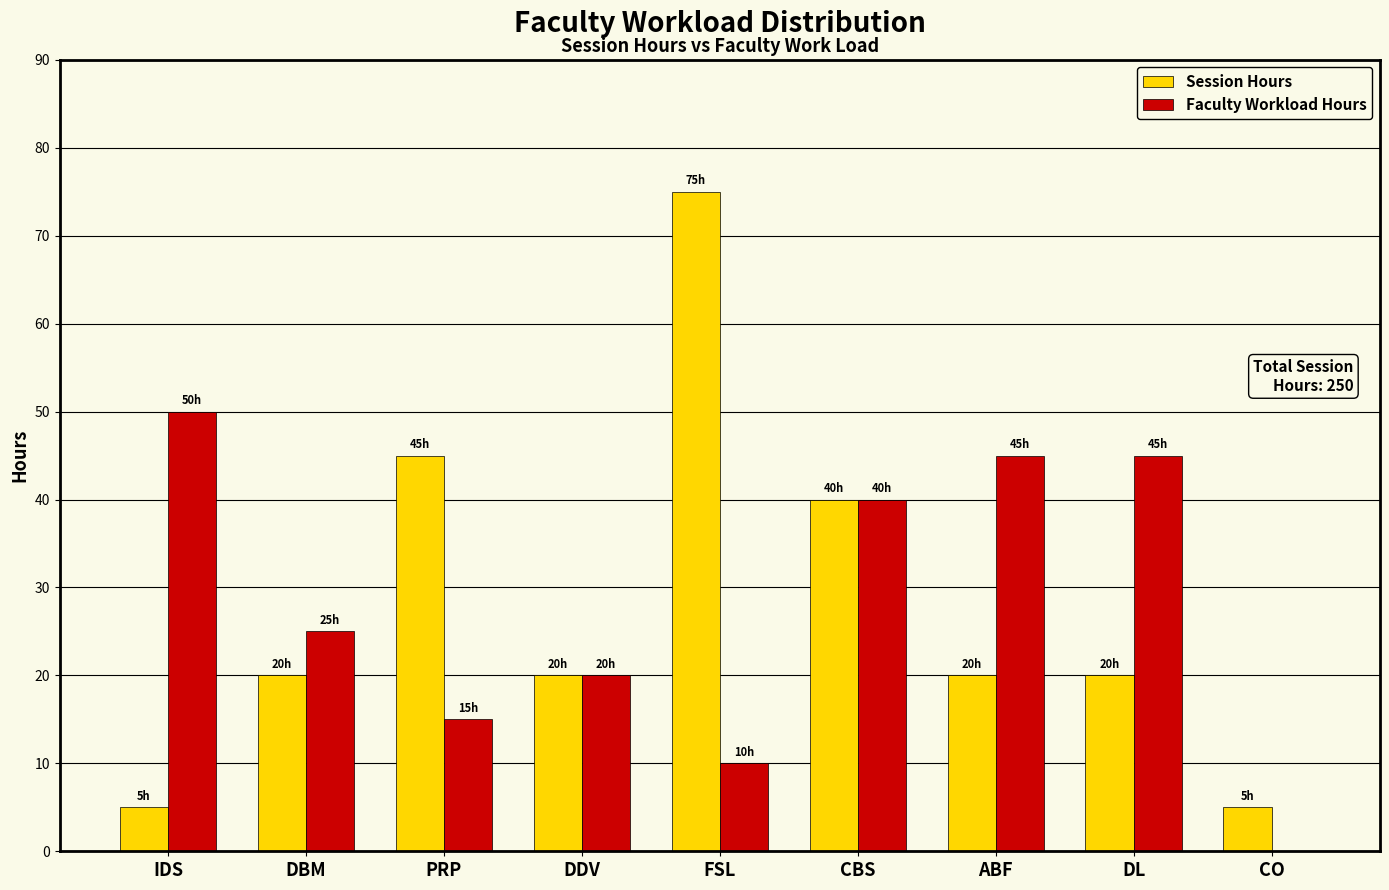

Reading left to right, what are all the values shown in this chart?

Session Hours: IDS=5	DBM=20	PRP=45	DDV=20	FSL=75	CBS=40	ABF=20	DL=20	CO=5
Faculty Workload Hours: IDS=50	DBM=25	PRP=15	DDV=20	FSL=10	CBS=40	ABF=45	DL=45	CO=0